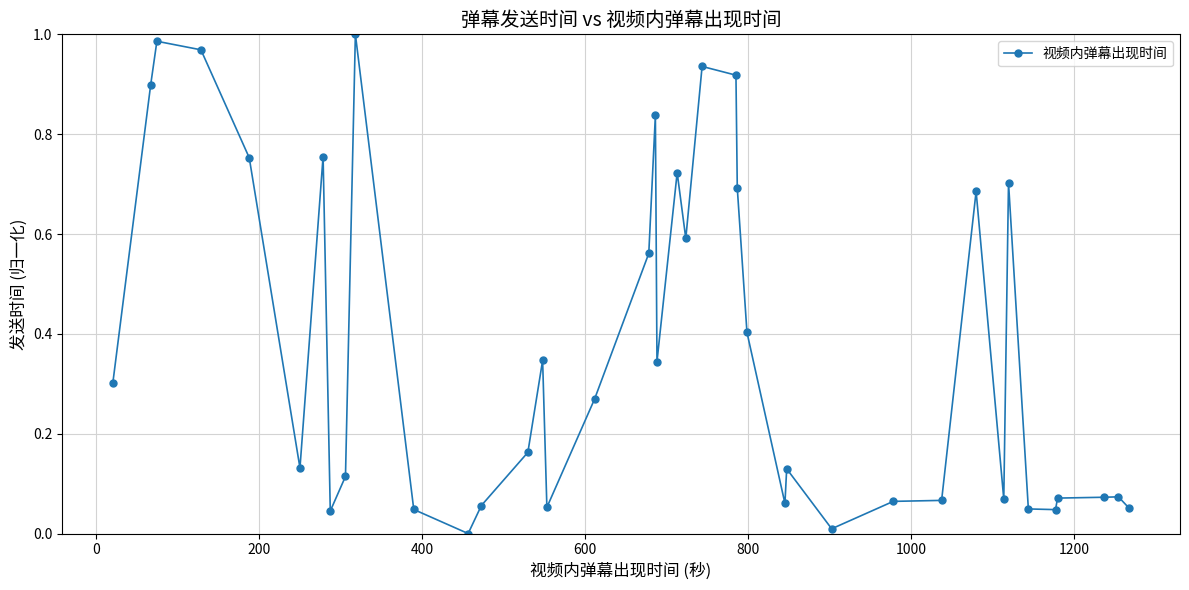

True or false: the data has more than 0 interior local peaks.

True